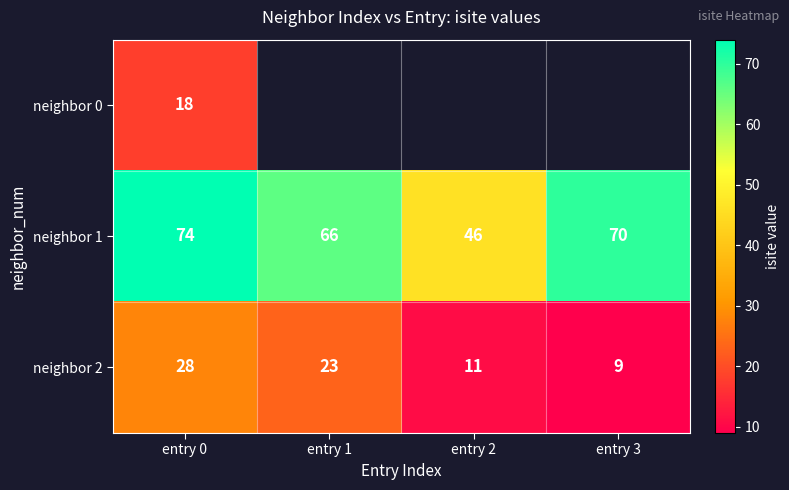

What is the difference between the neighbor 2 values at entry 1 and entry 3?

14